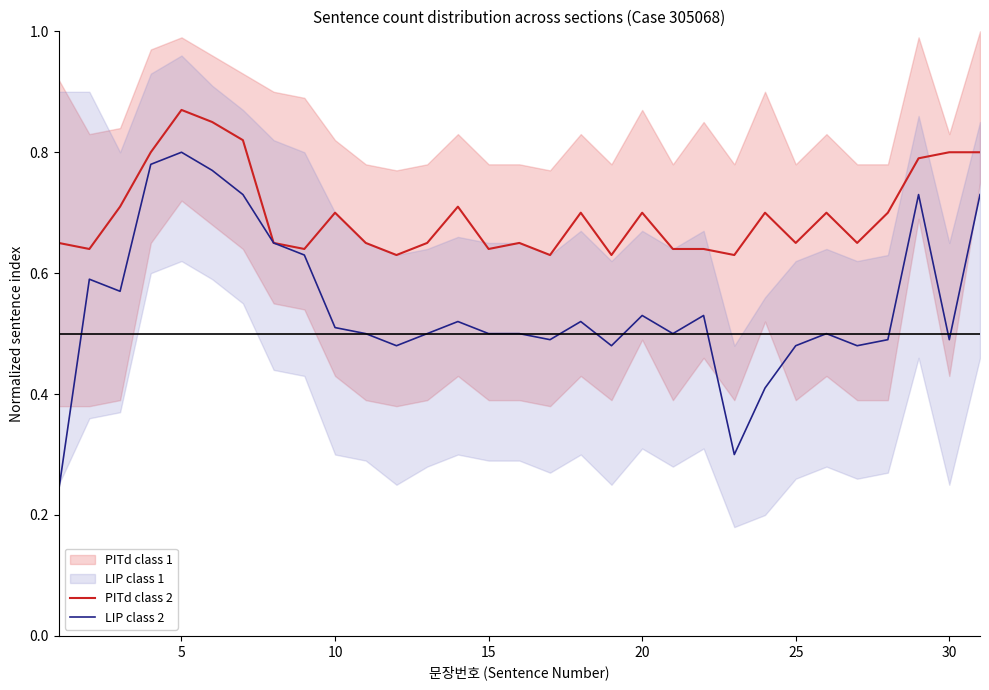

True or false: PITd class 2 and LIP class 2 intersect in this chart.

False